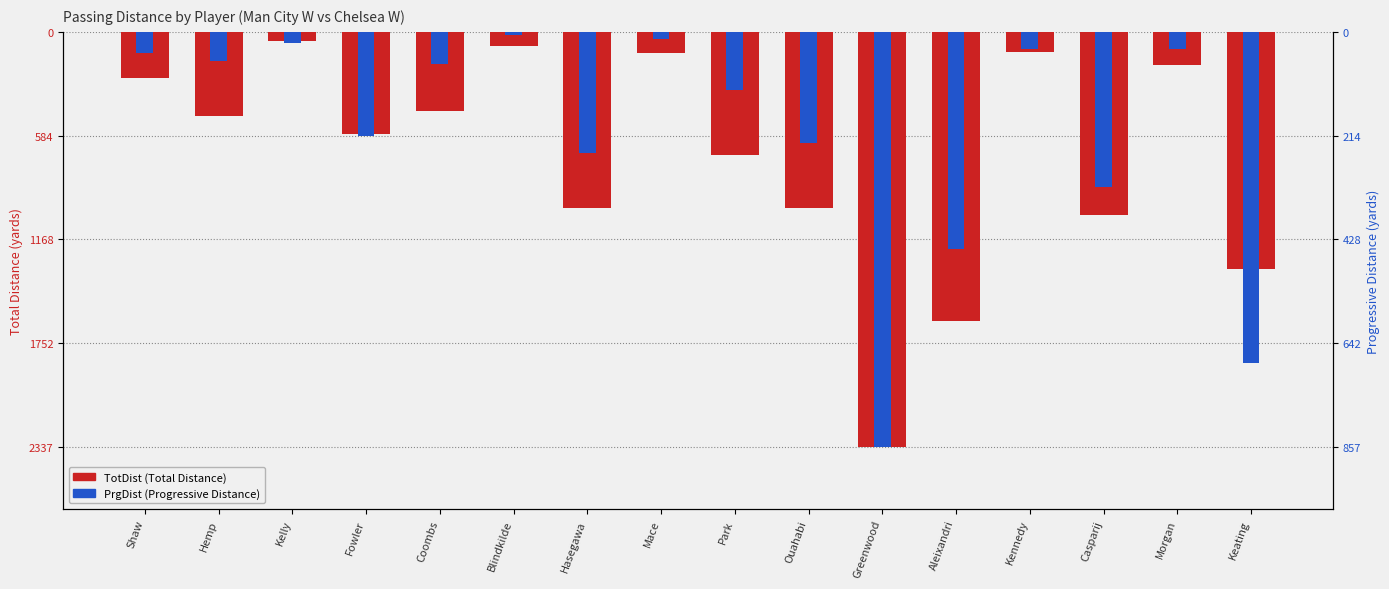

What is the difference between the PrgDist values at Blindkilde and Fowler?

209